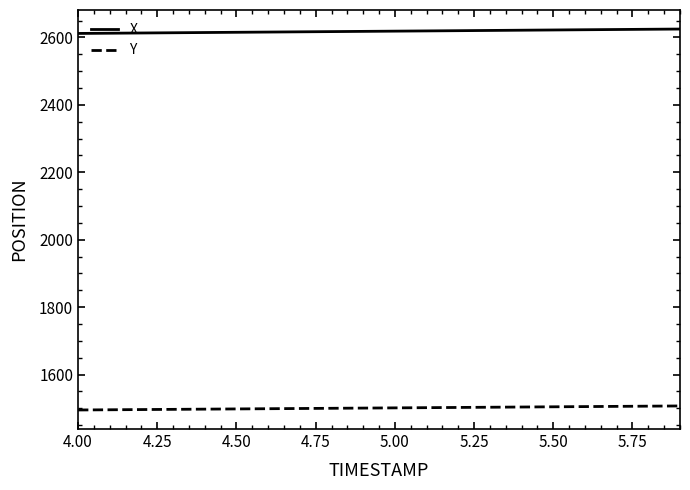

Which series has the largest total across all categories?

X